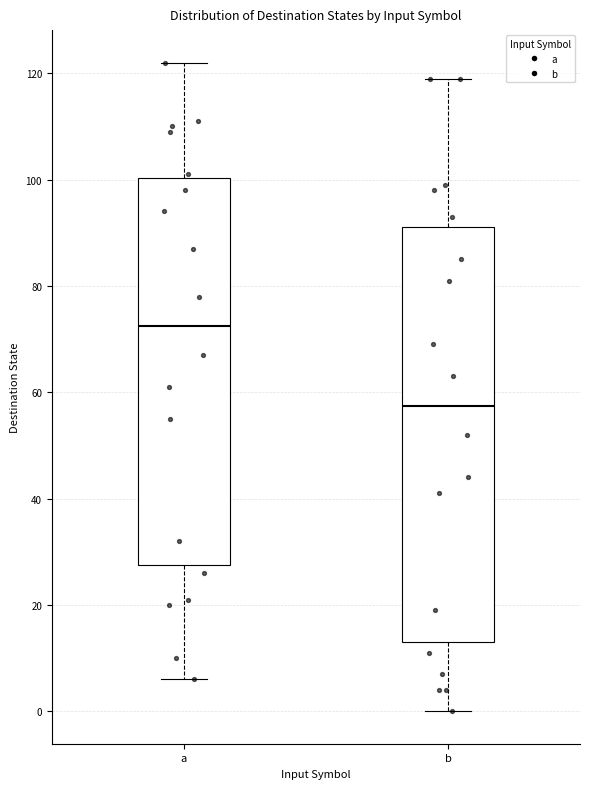

Which box has the lowest median line?

b